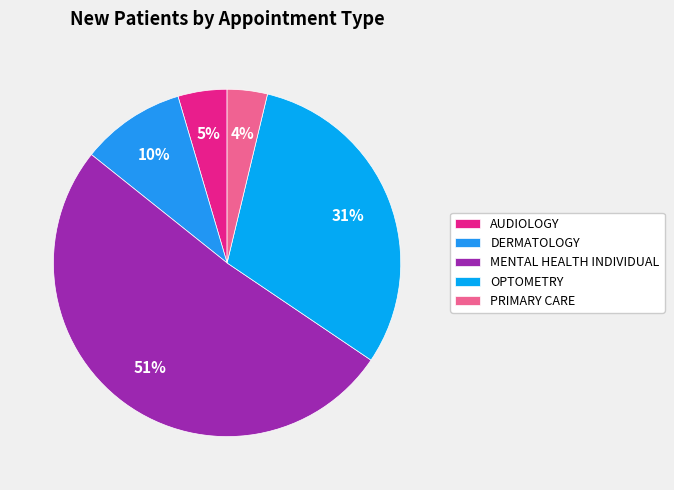

Which category has the smallest portion of the pie?

PRIMARY CARE